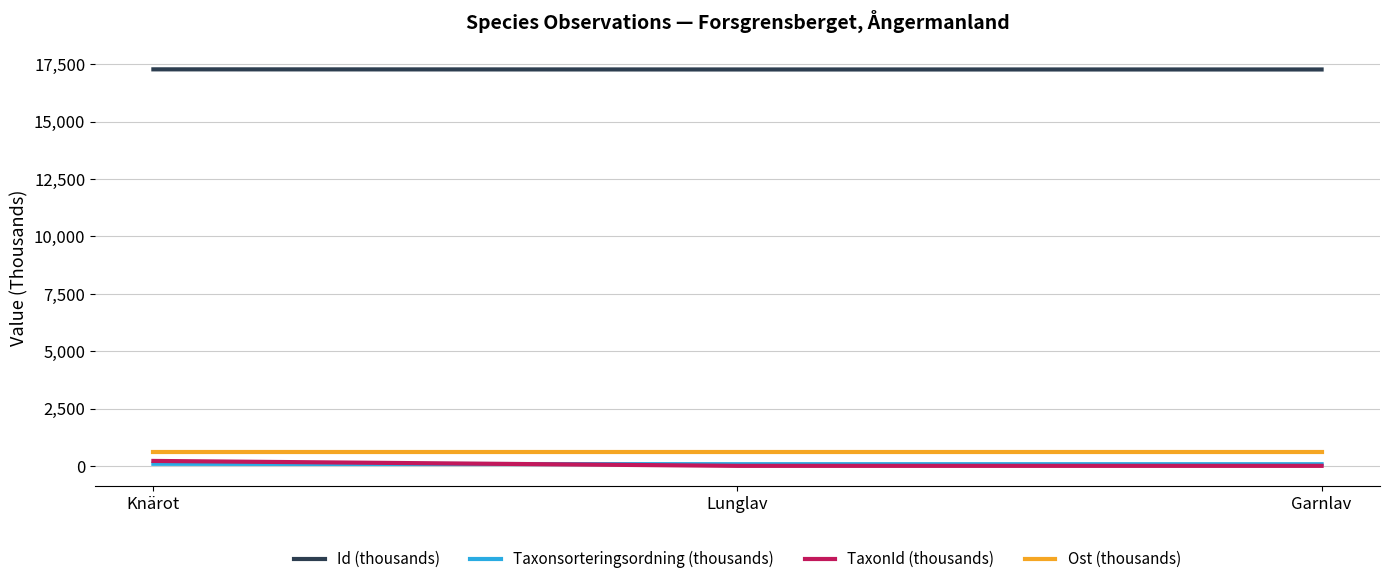

What is the greatest value displayed?

17276.1